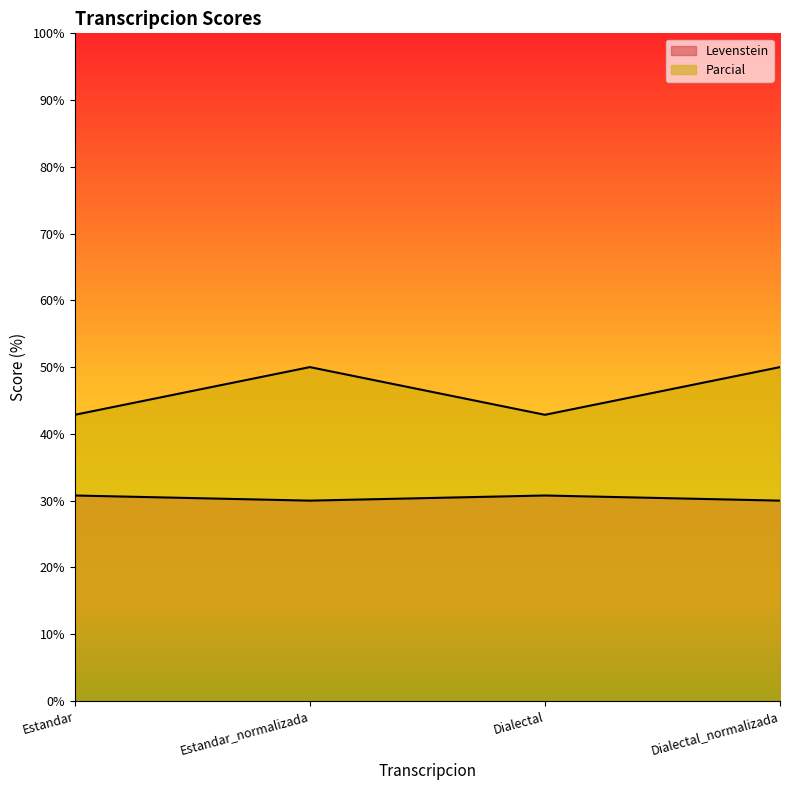

What is the label of the 4th point from the right?

Estandar